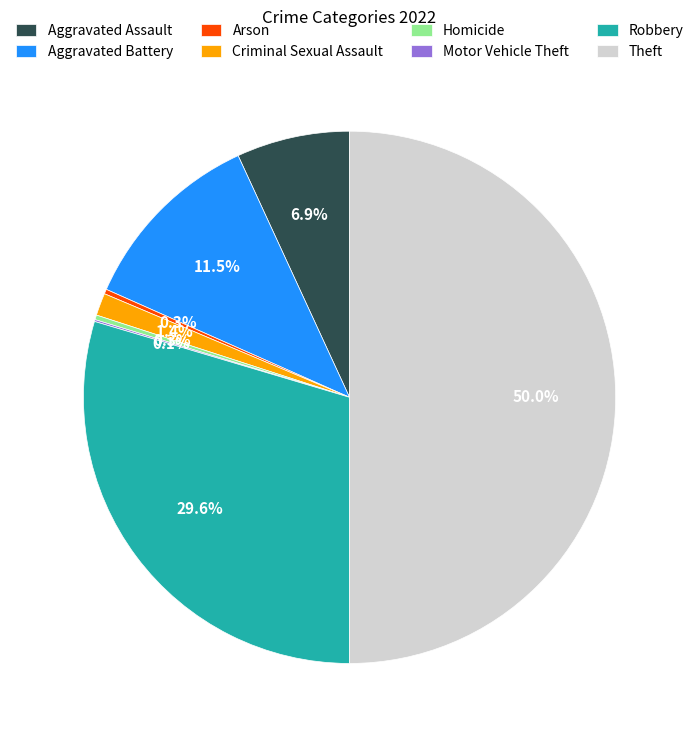

Which slice is the largest?

Theft